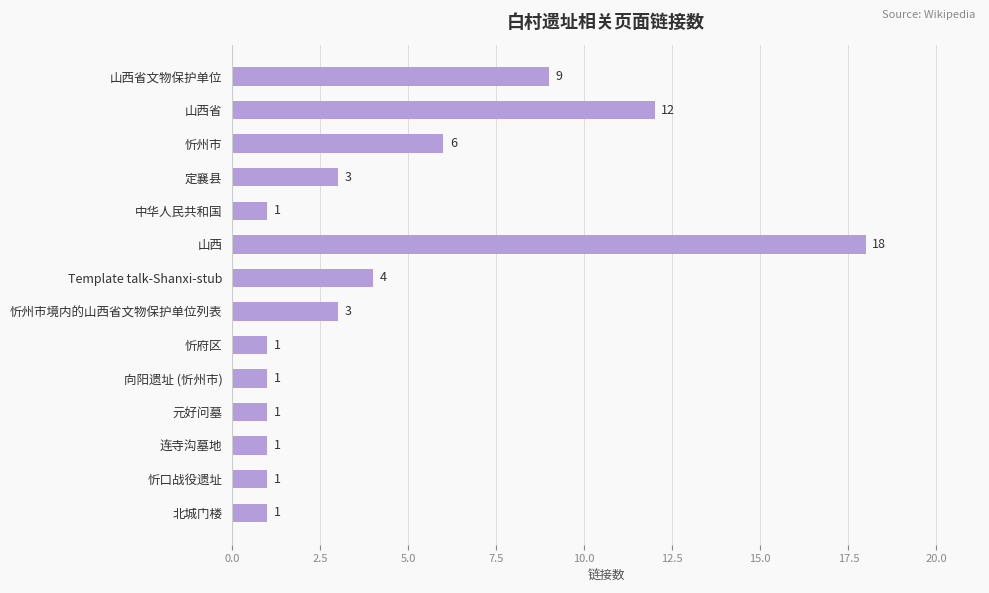

What is the label of the 7th bar from the top?

Template talk-Shanxi-stub